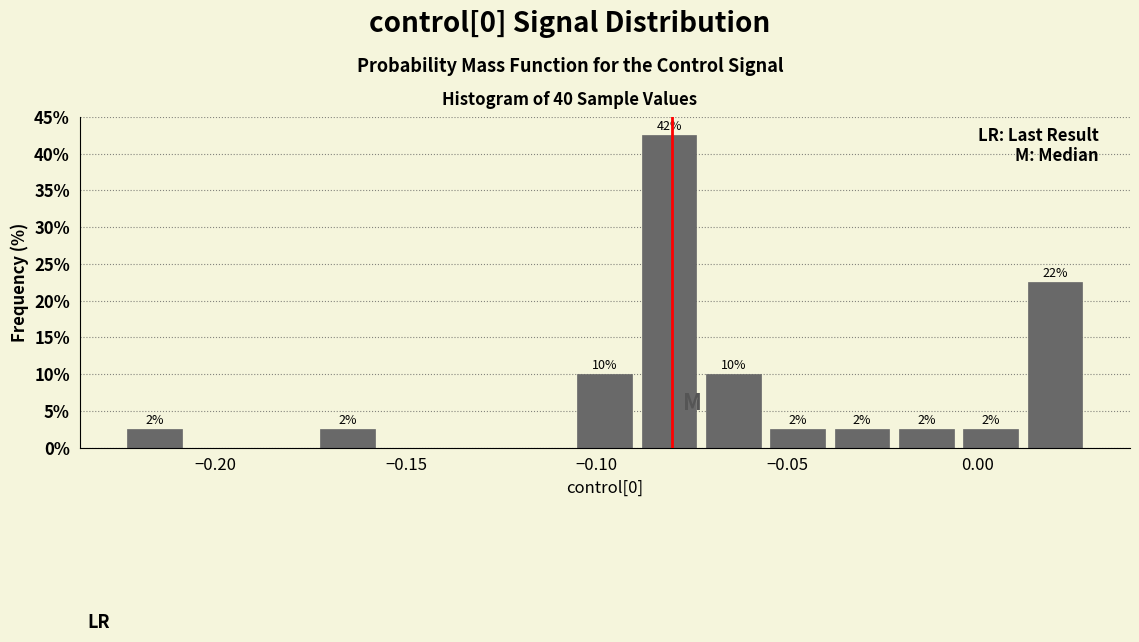

Around what value on the x-axis is the tallest bar? Give the approximate position of its centre, as read against the axis.

-0.080